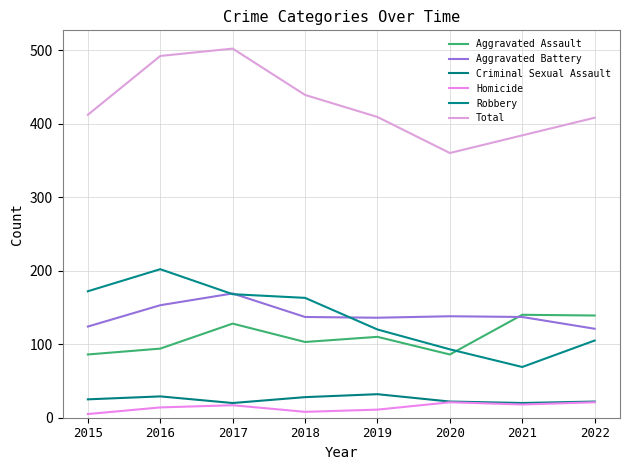

What is the sum of the Total values at 2021 and 2022?

792